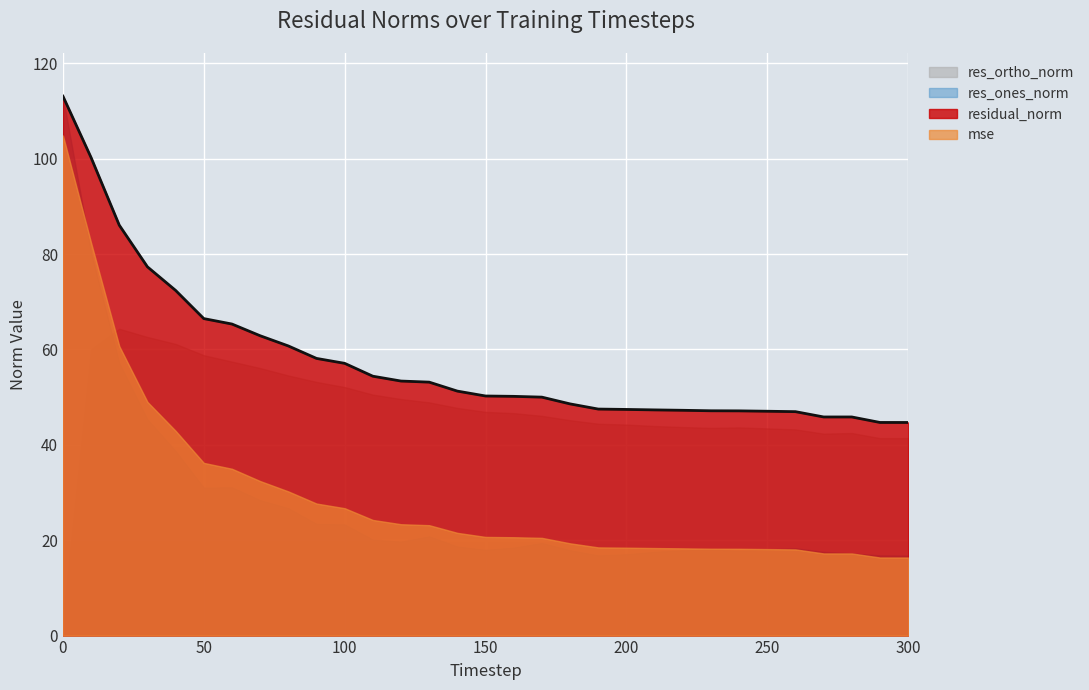

What is the value of the mse point at the 18th from the left?

20.5